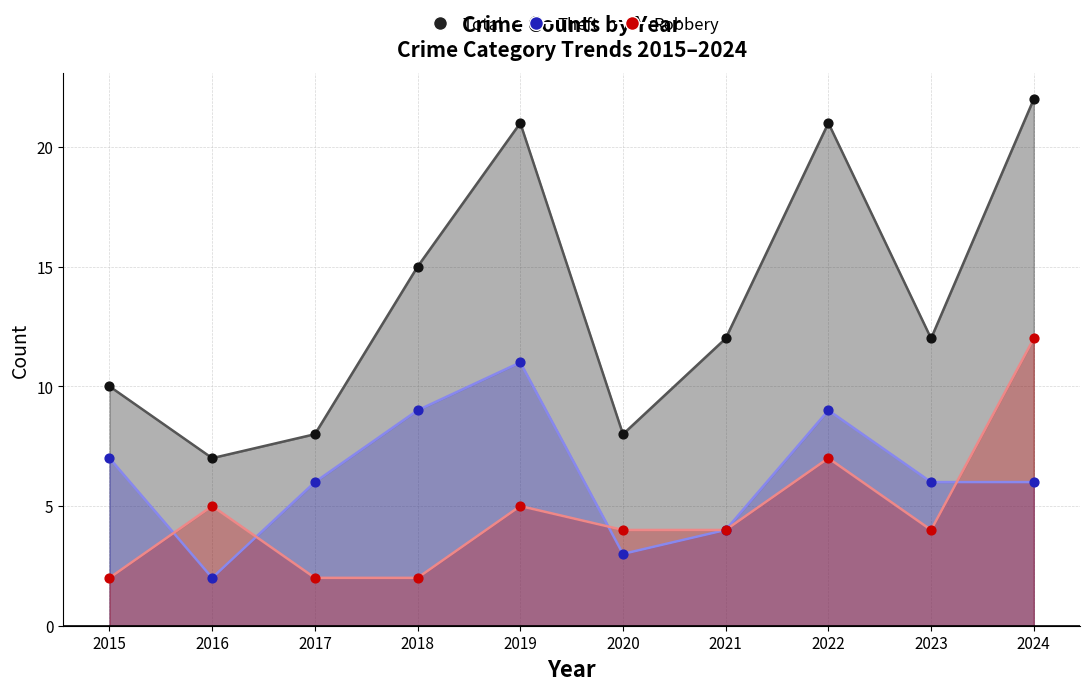

At which category is the sum across all series the highest?

2024